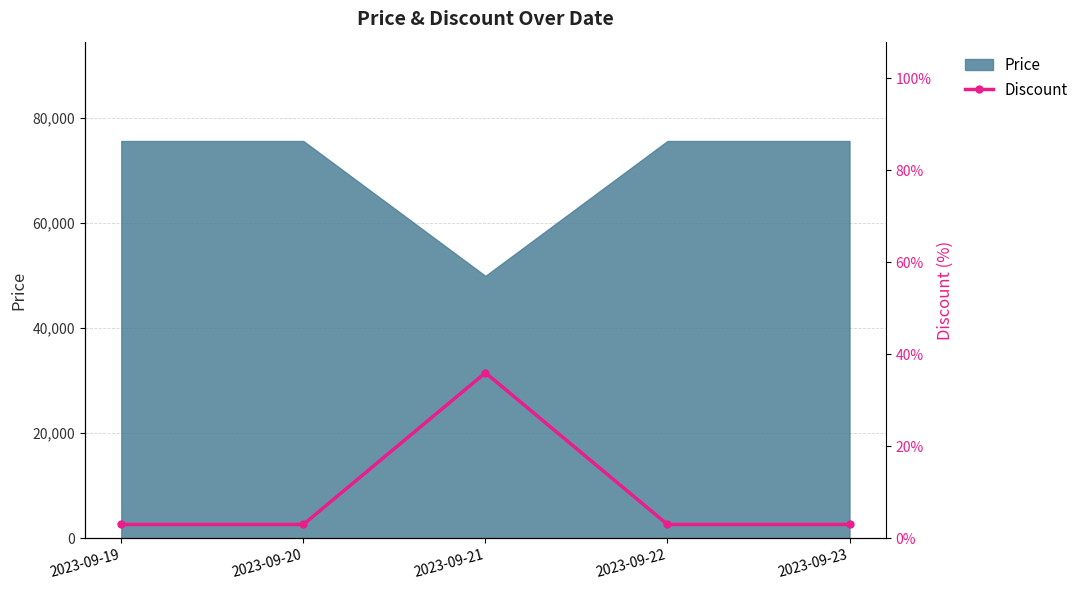

Reading left to right, what are all the values shown in this chart?

2023-09-19=3	2023-09-20=3	2023-09-21=36	2023-09-22=3	2023-09-23=3